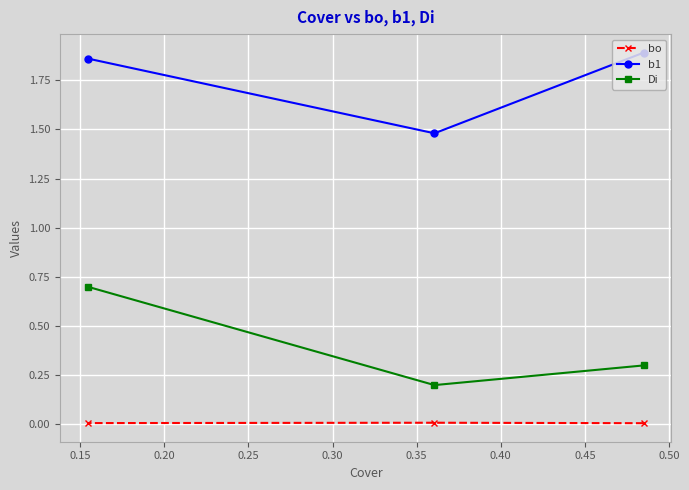

Which series has the largest range (max minus min)?

Di